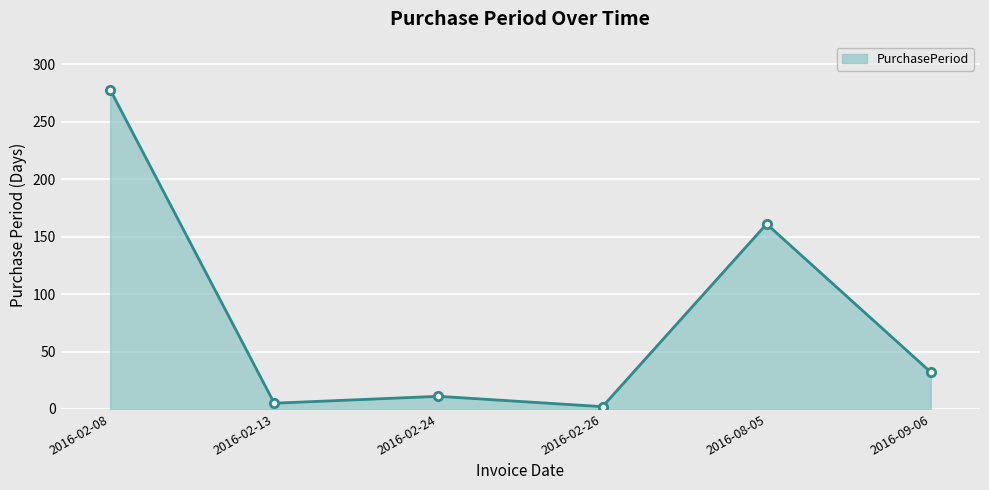

List the labels in order of value, largest first.

2016-02-08, 2016-08-05, 2016-09-06, 2016-02-24, 2016-02-13, 2016-02-26